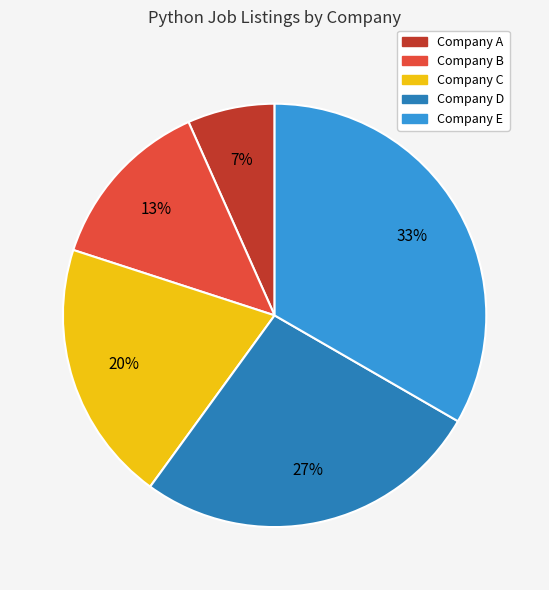

Do Company B and Company A together represent more than half of the pie?

No